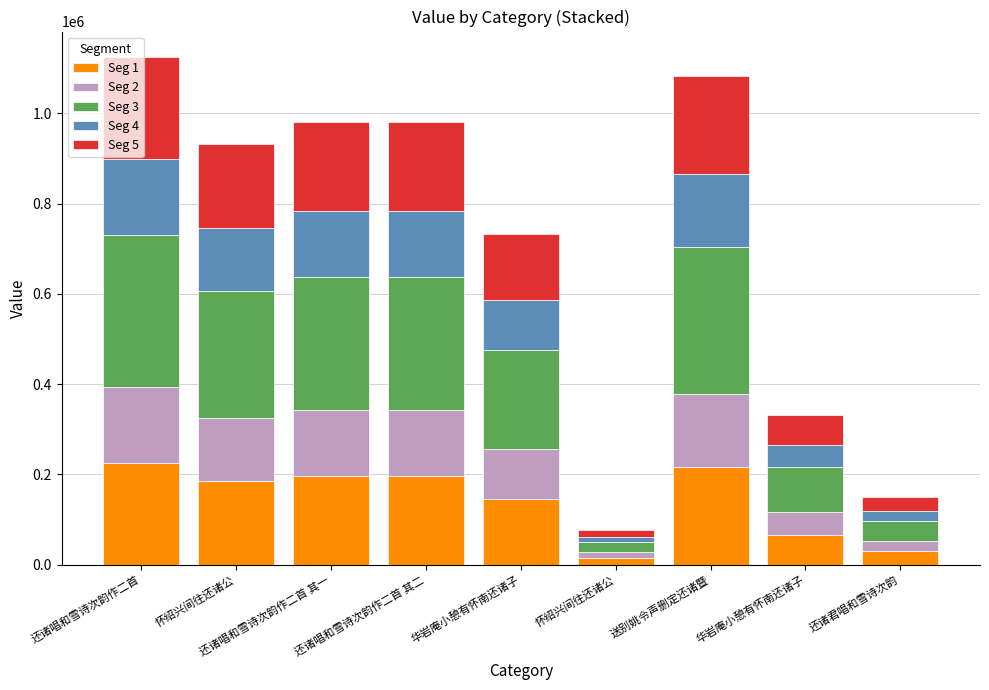

True or false: Seg 2 has a value of 81917.0 at 还诸唱和雪诗次韵作二首 其一.

False